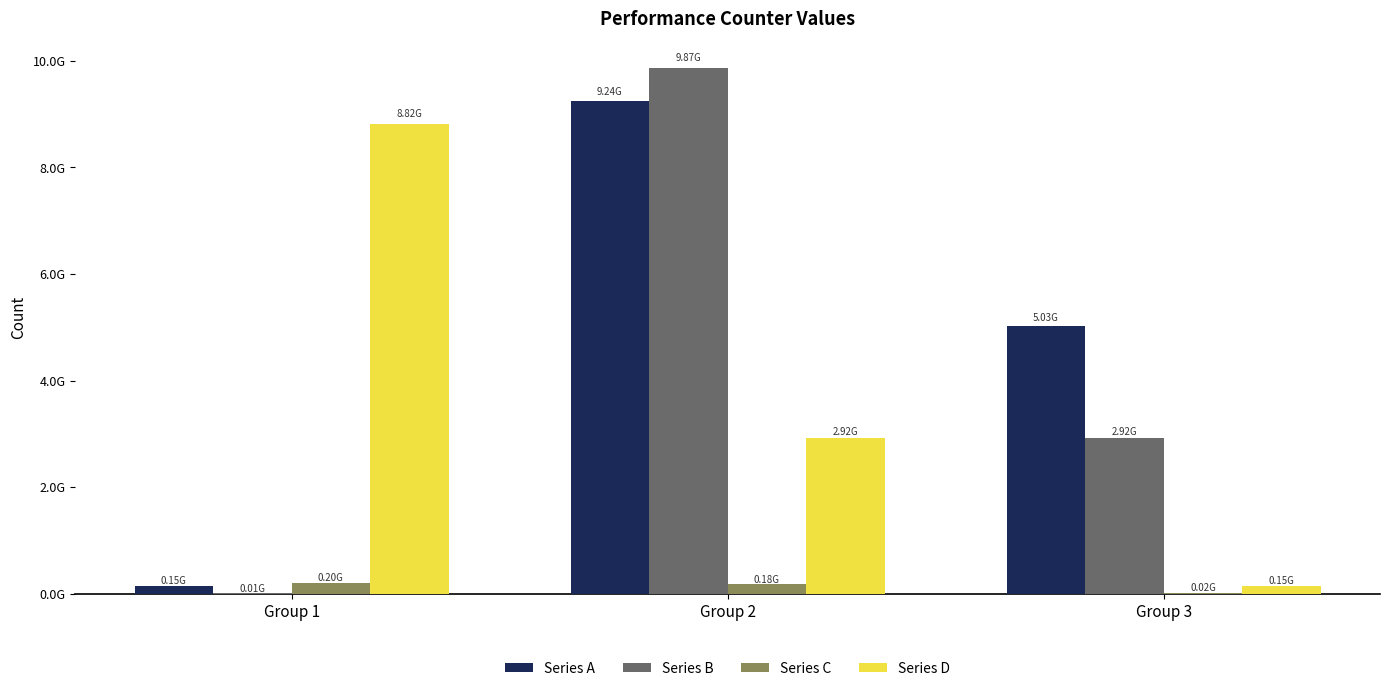

Reading left to right, extract all data points from this chart.

Series A: 150469255	9244752604	5028914376
Series B: 9941838	9874085259	2919995814
Series C: 204985517	175316365	18343593
Series D: 8821982647	2919995814	150469255